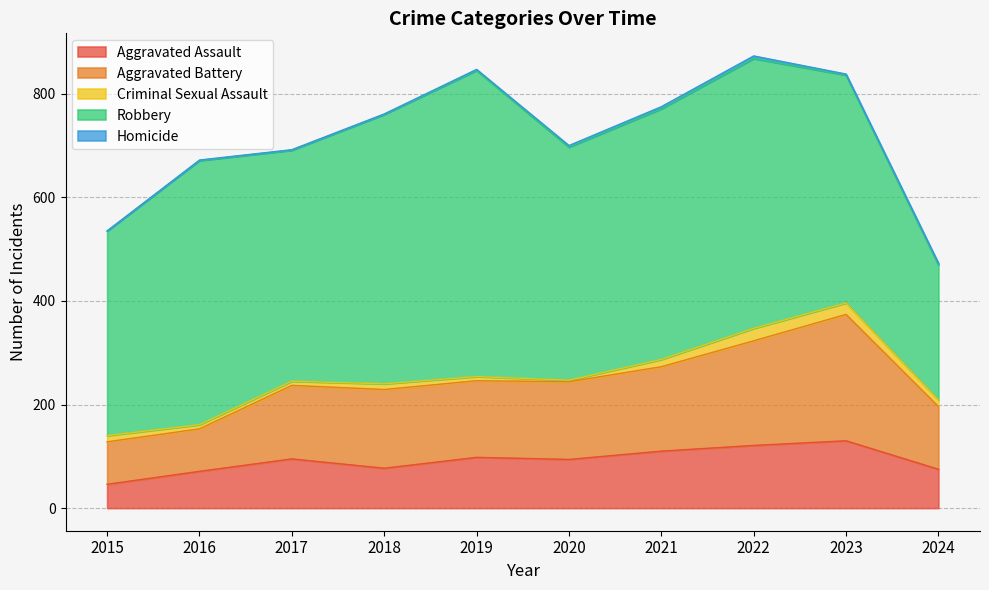

At which label does Aggravated Assault first exceed 95?

2019